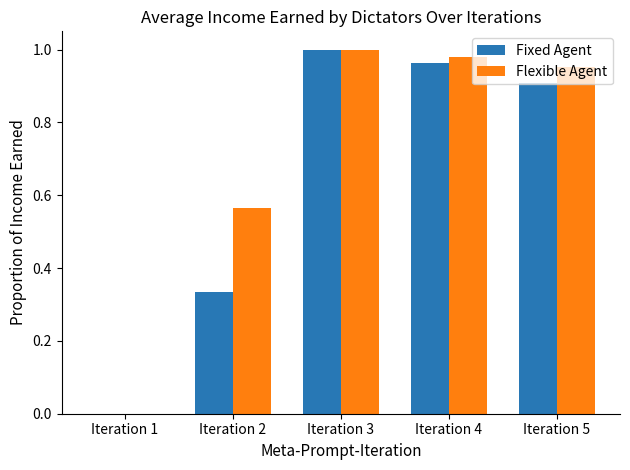

What is the sum of all Flexible Agent values?

3.5